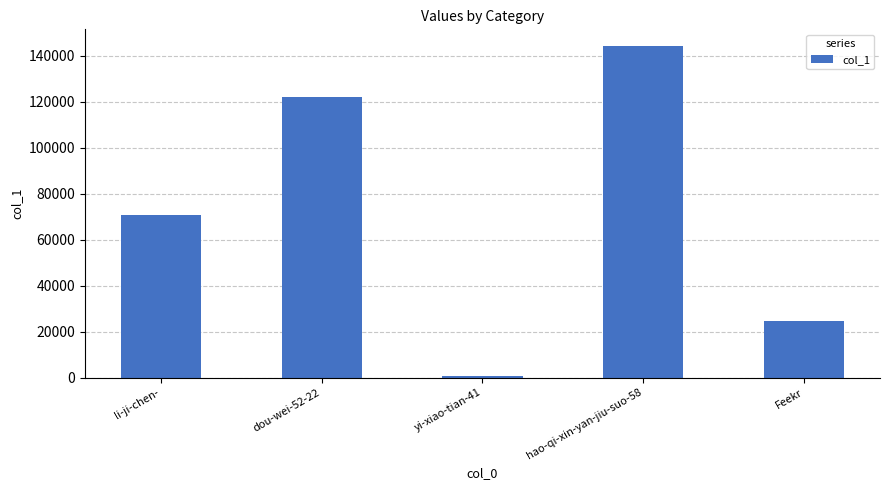

Where is the data nearest to the value 72434?

li-ji-chen-